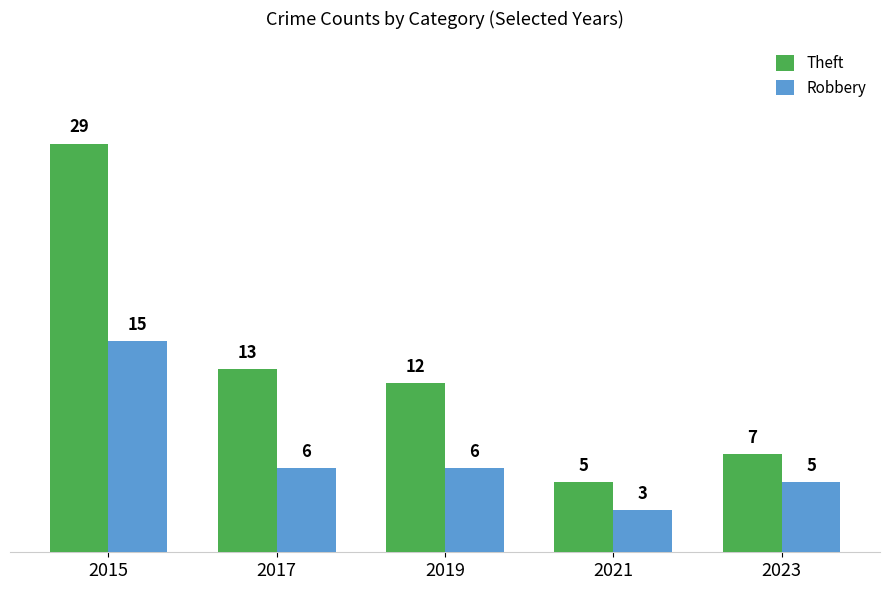

The value of Robbery at 2019 is 8. True or false?

False